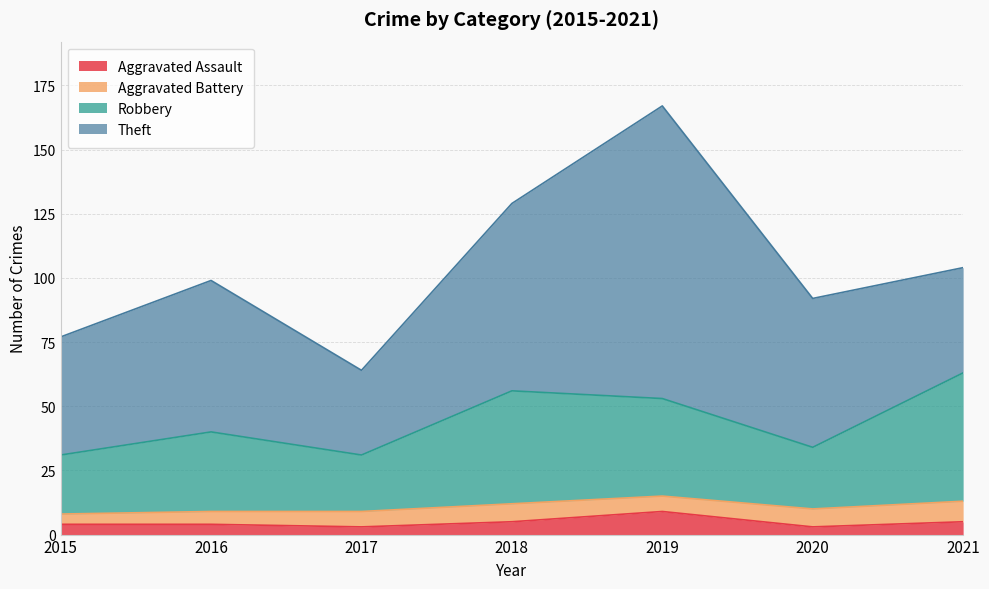

True or false: Aggravated Assault and Robbery cross at least once.

False